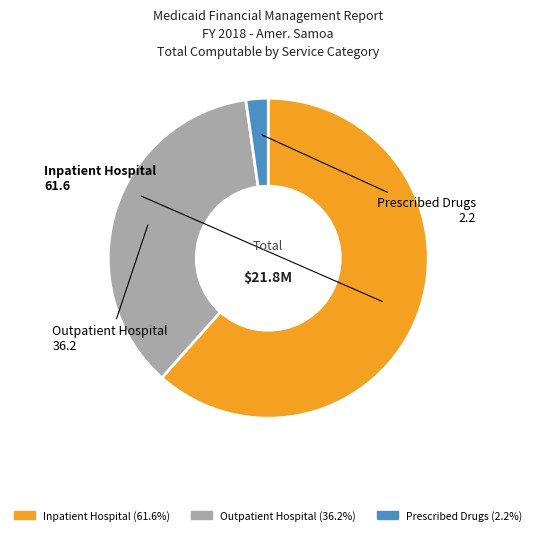

Is there a majority slice in this chart?

Yes